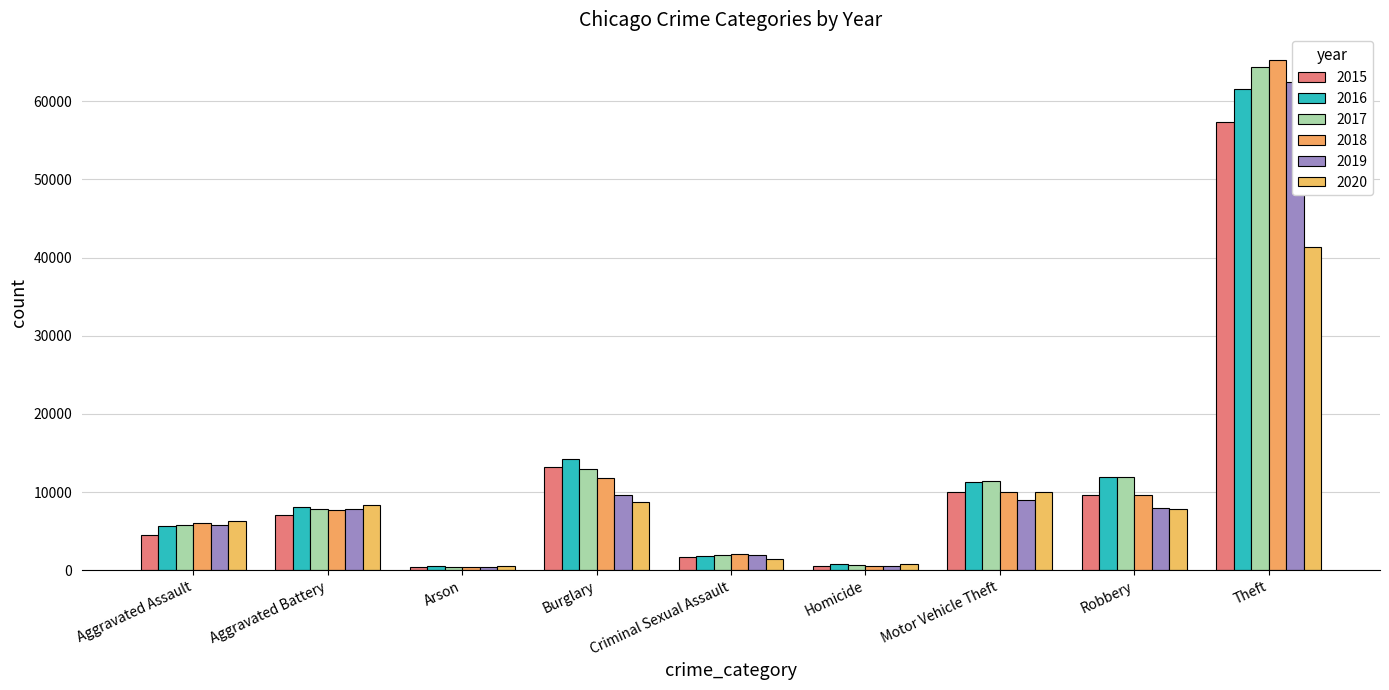

At how many categories does at least one series exceed 913?

7